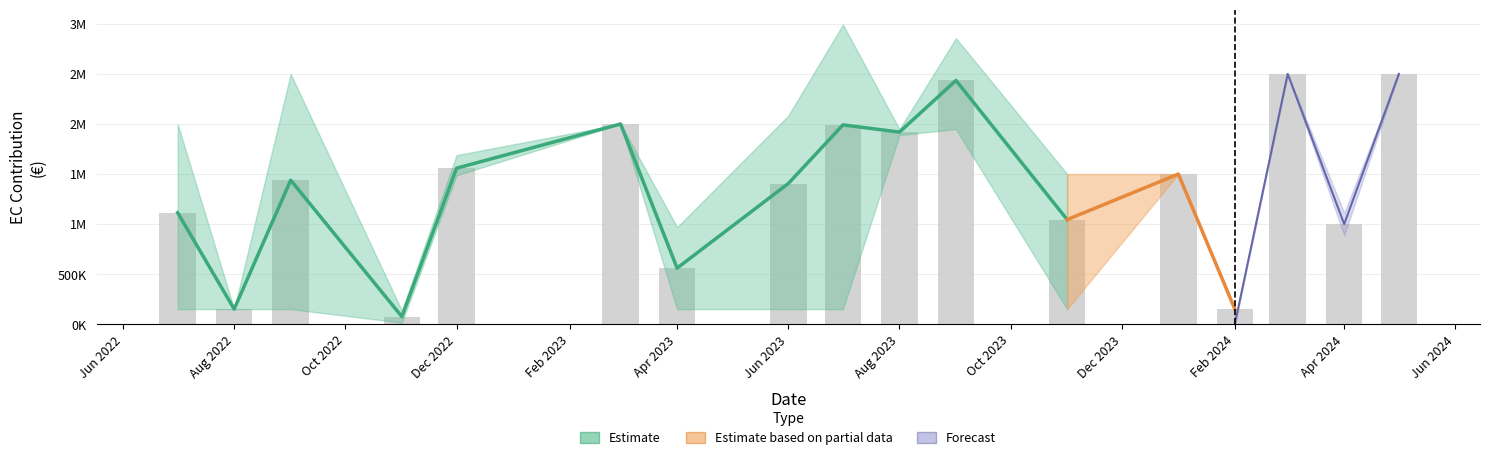

What is the approximate value of ecContribution at 30?

2499645.0